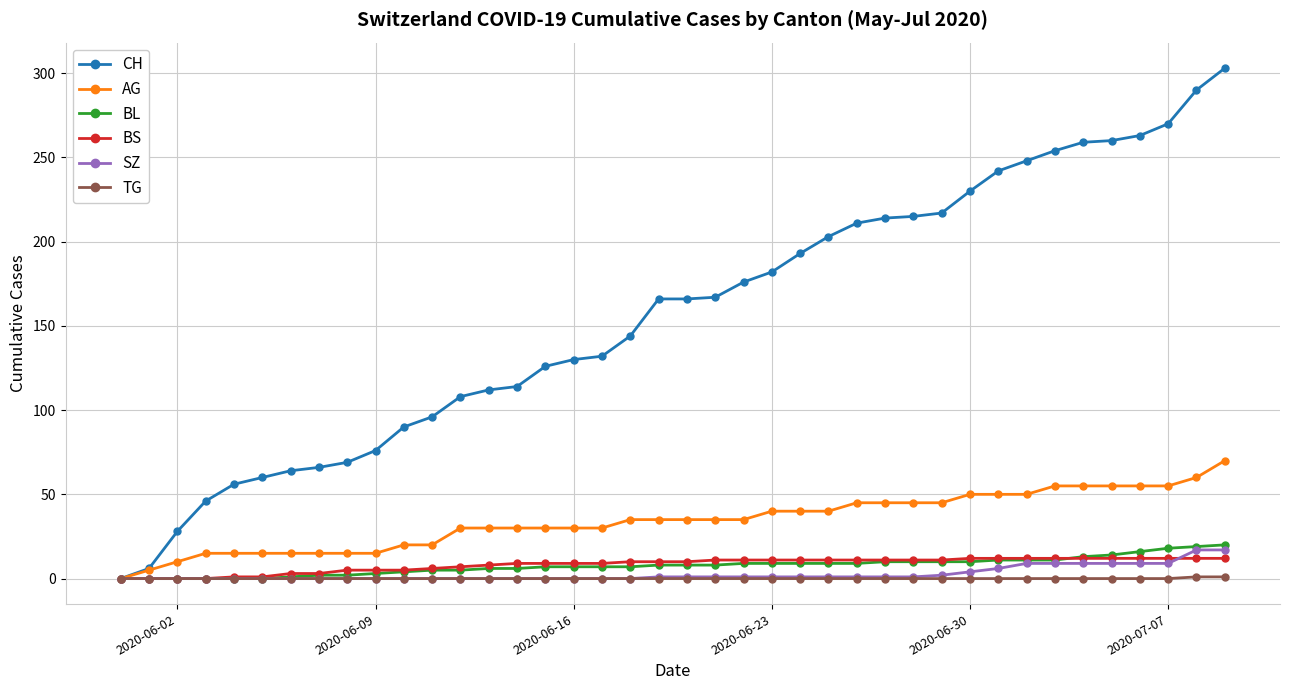

Which series has the widest spread of values?

CH